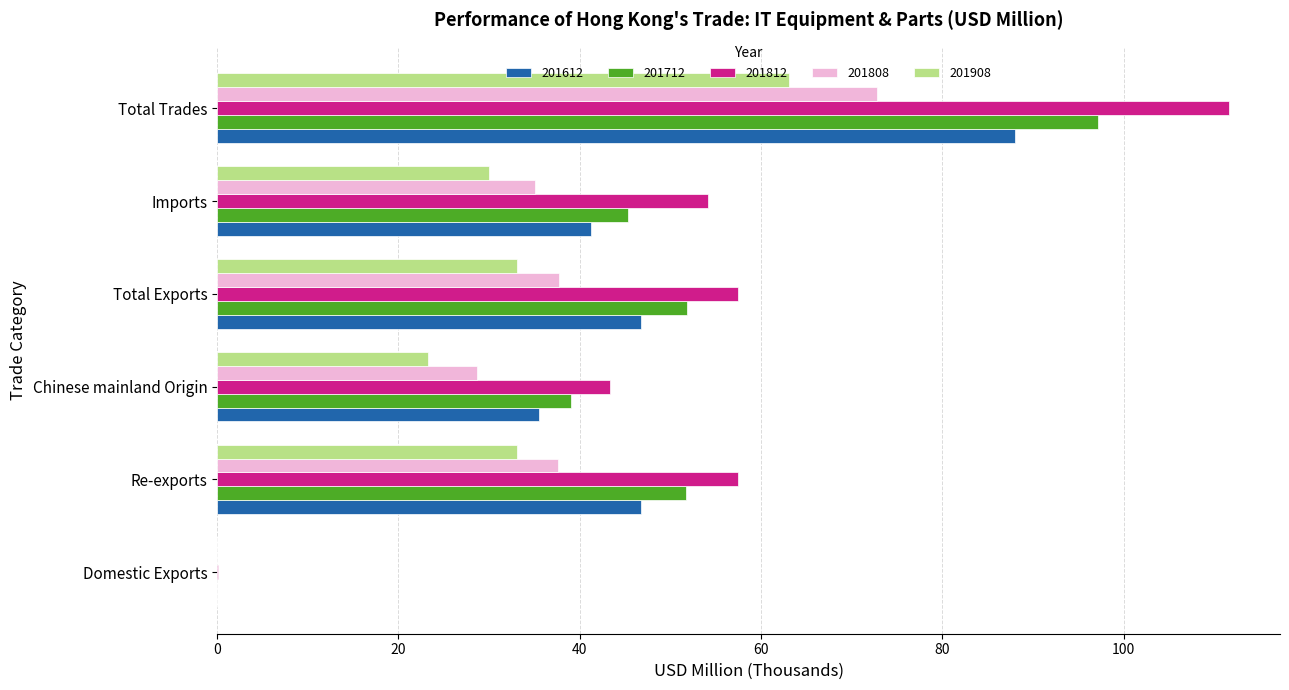

Count the number of categories in the chart.

6